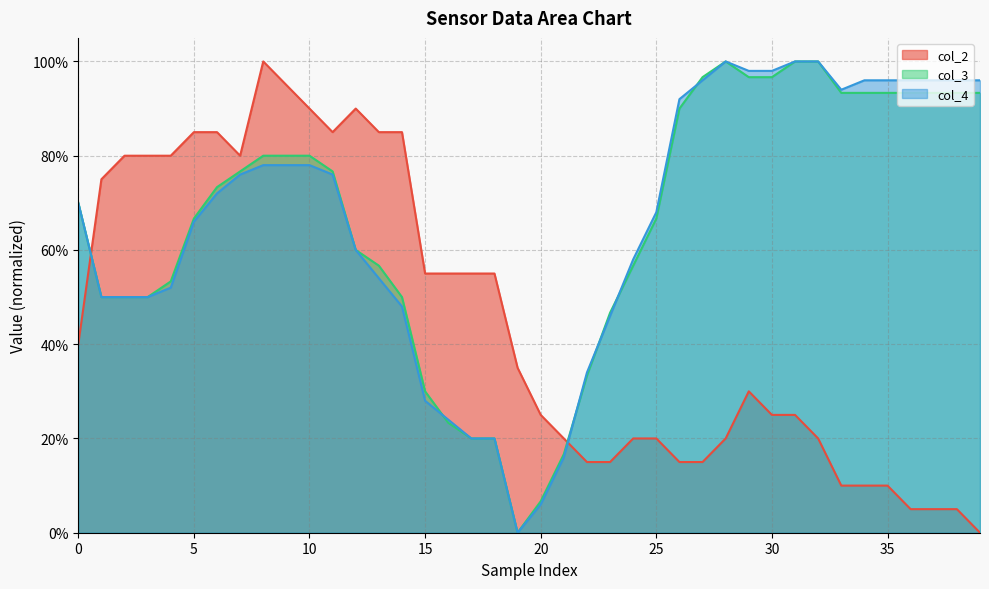

What is the difference between the highest and lowest values at 23?

0.3